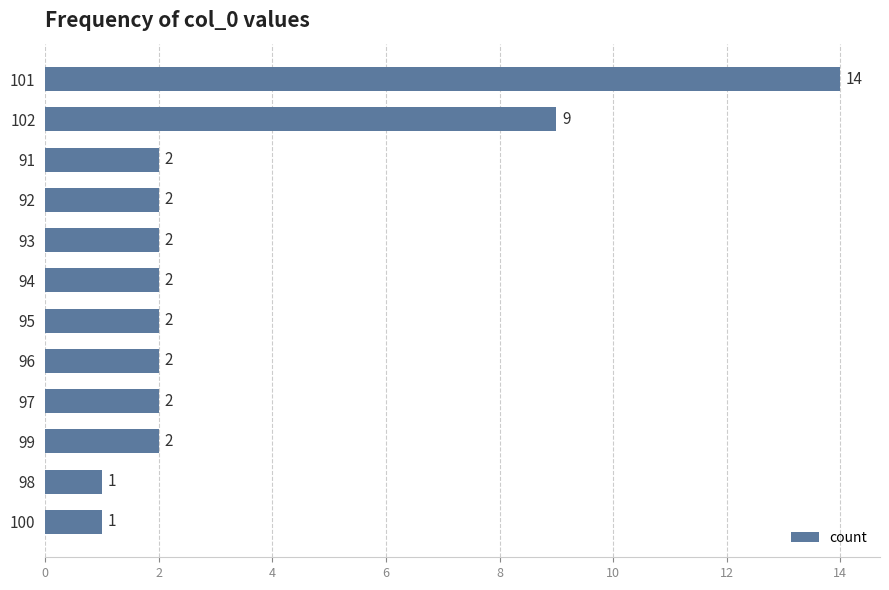

Where is the data nearest to the value 7?

102